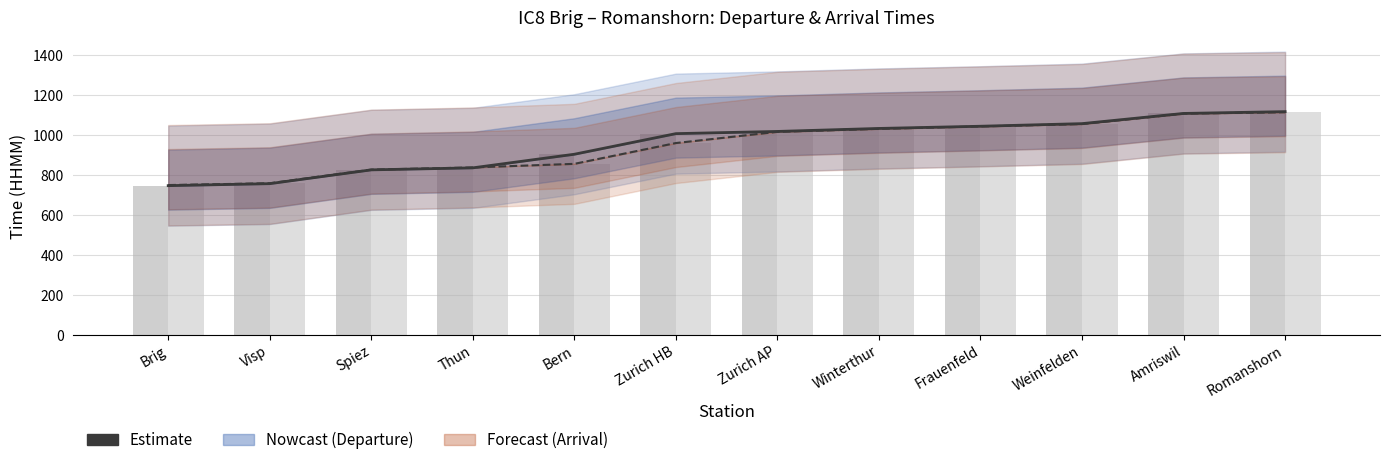

What is the difference between the highest and lowest values at Frauenfeld?

1